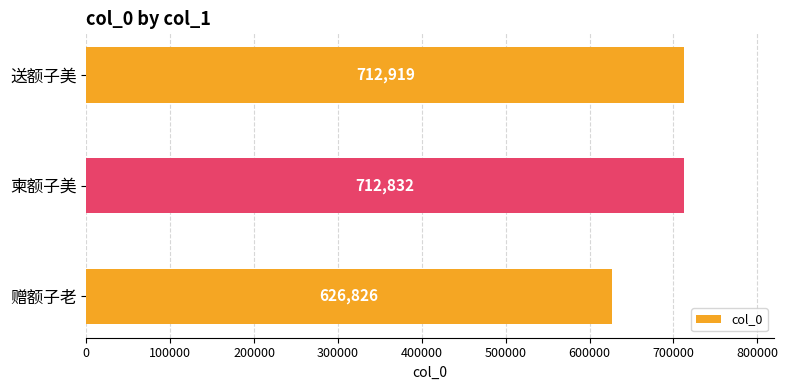

List the labels in order of value, smallest first.

赠额子老, 柬额子美, 送额子美